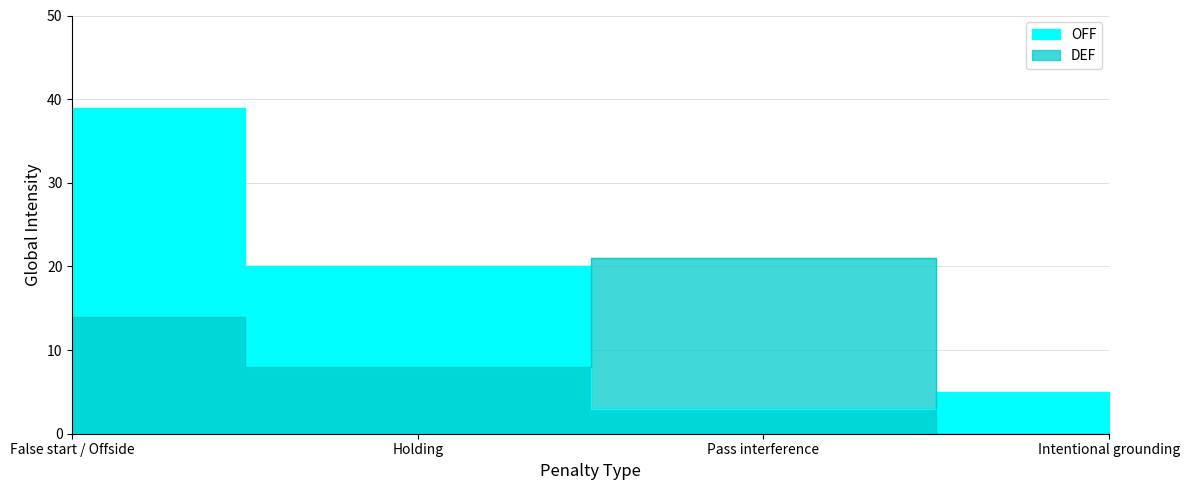

Which label corresponds to the largest value in the chart?

False start / Offside